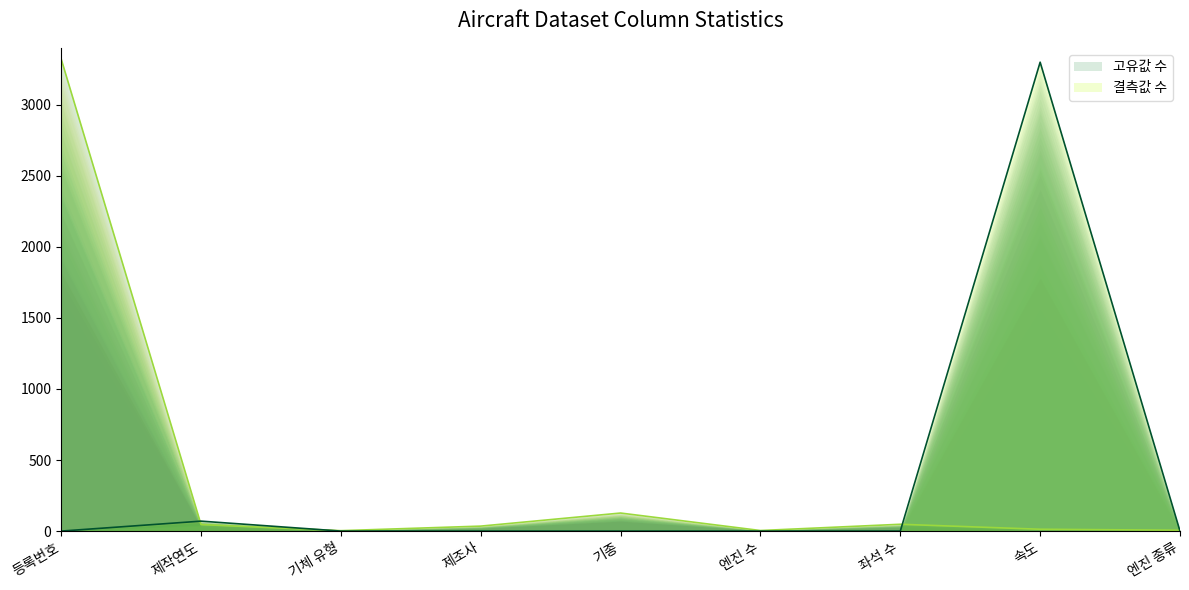

What is the sum of all 결측값 수 values?

3369